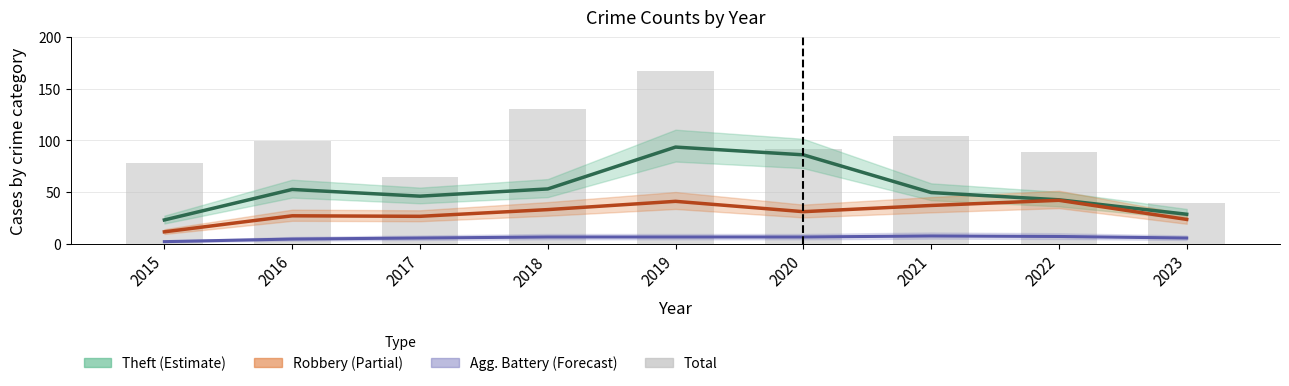

What is the difference between the highest and lowest values at 2022?

82.0